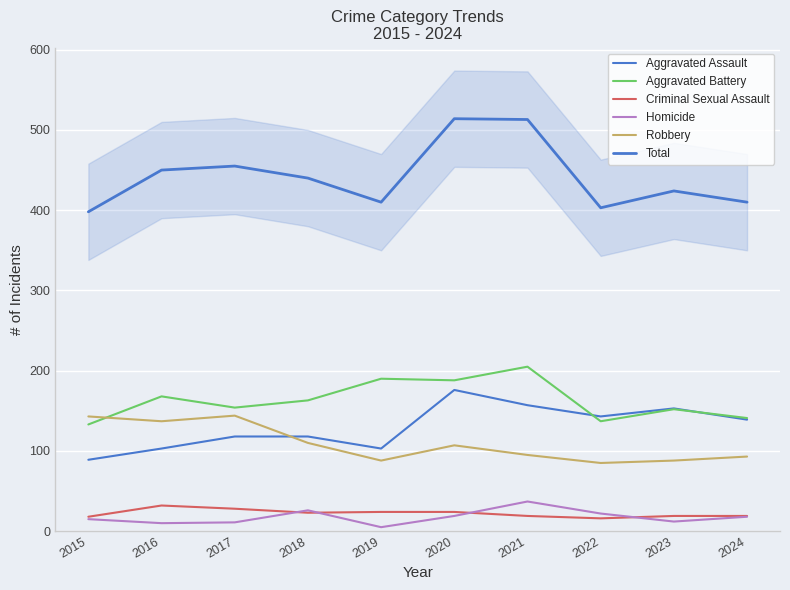

How many values in the Total series exceed 440?

4